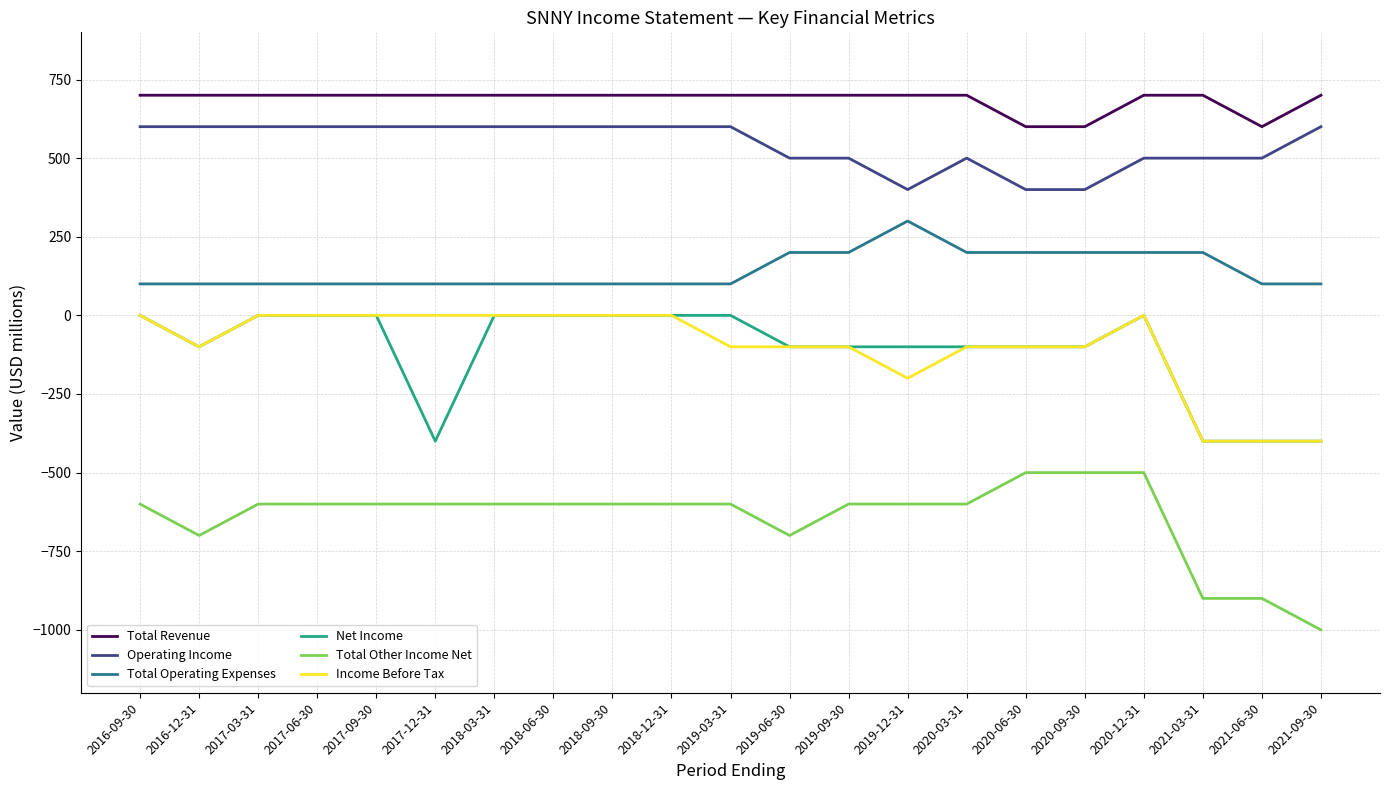

The value of Net Income at 2020-12-31 is 0. True or false?

True